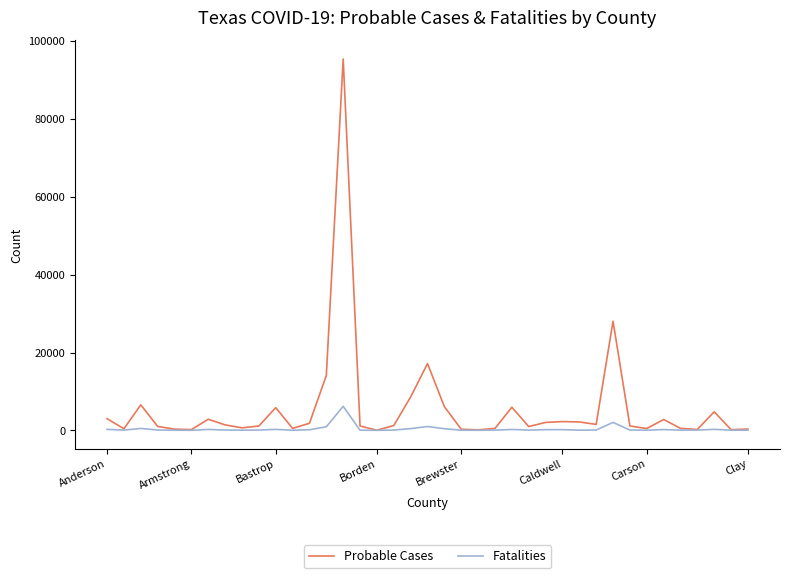

List the series in order of their overall mean, lowest first.

Fatalities, Probable Cases